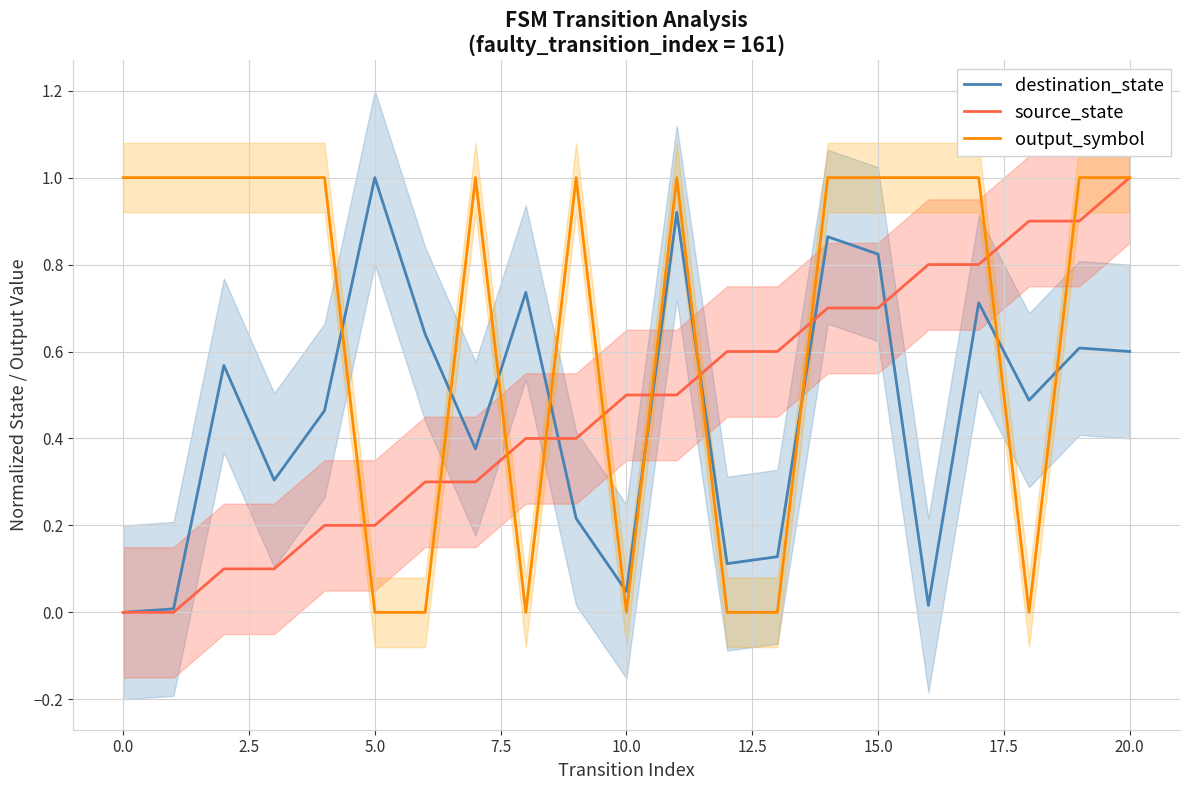

At how many categories does at least one series exceed 0?

21